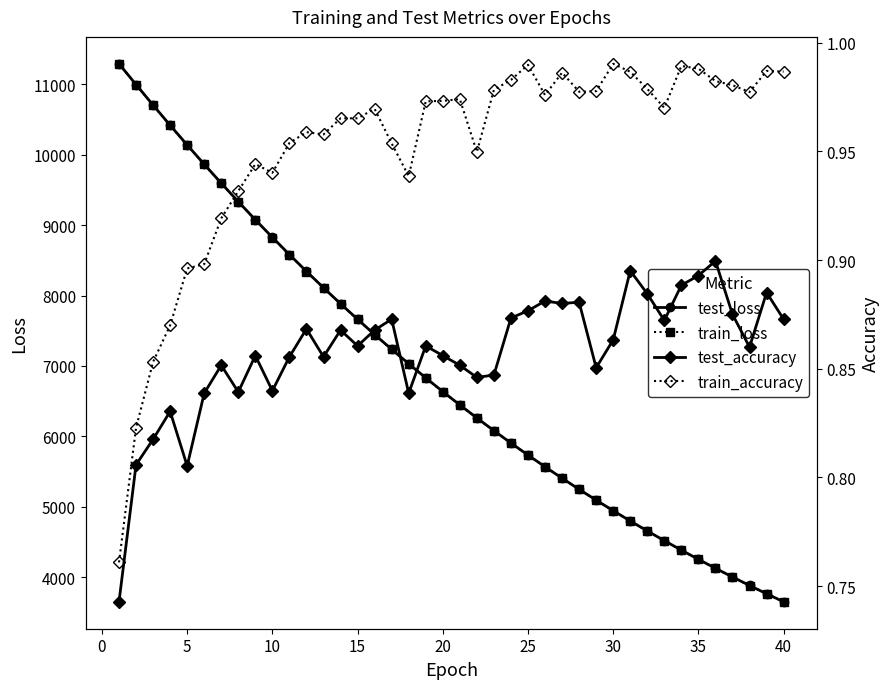

What is the maximum value for test_loss?

11288.9